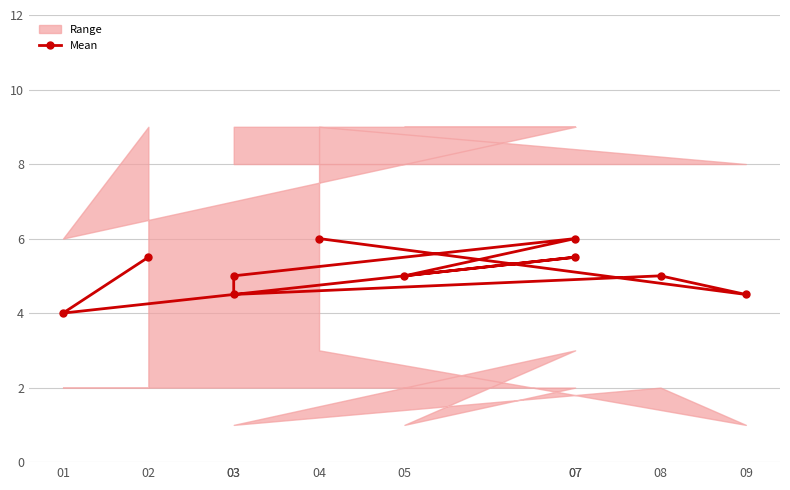

What is the sum of the values at 04 and 05?

11.0